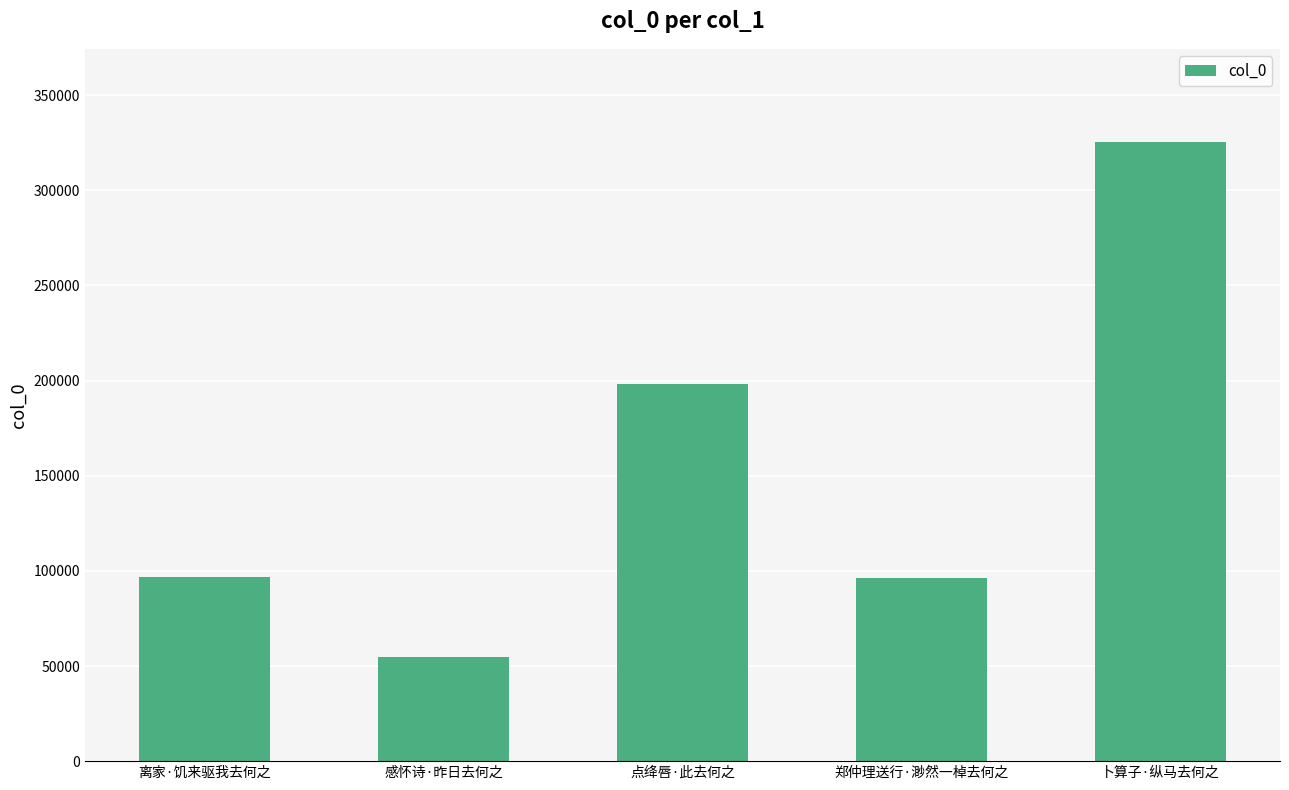

The chart shows a value of 145415 at 离家·饥来驱我去何之. True or false?

False